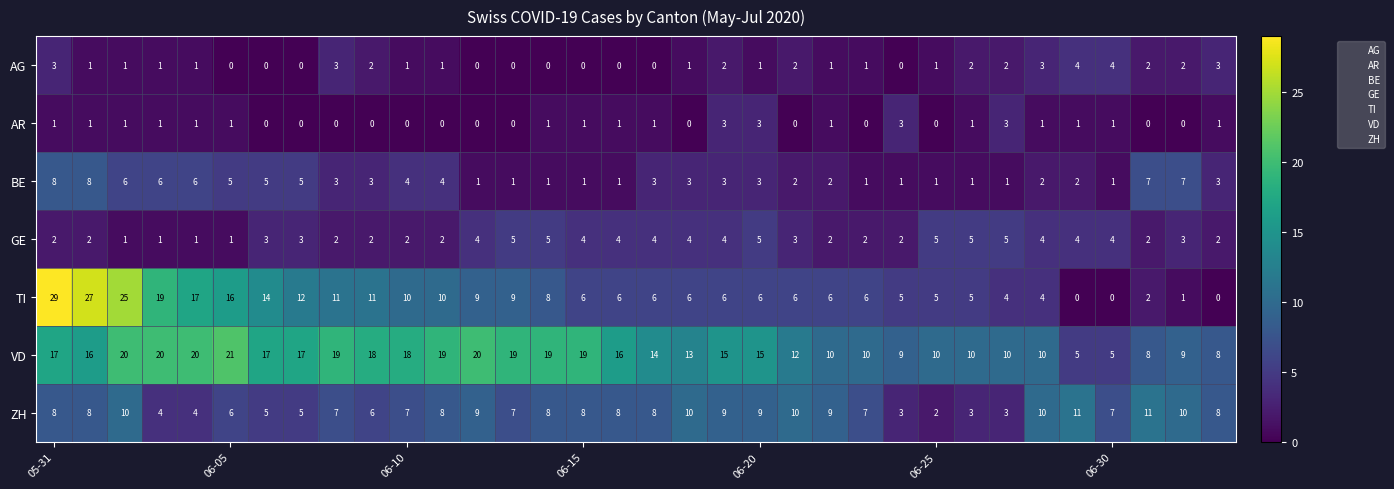

What is the lowest value of the VD series?

5